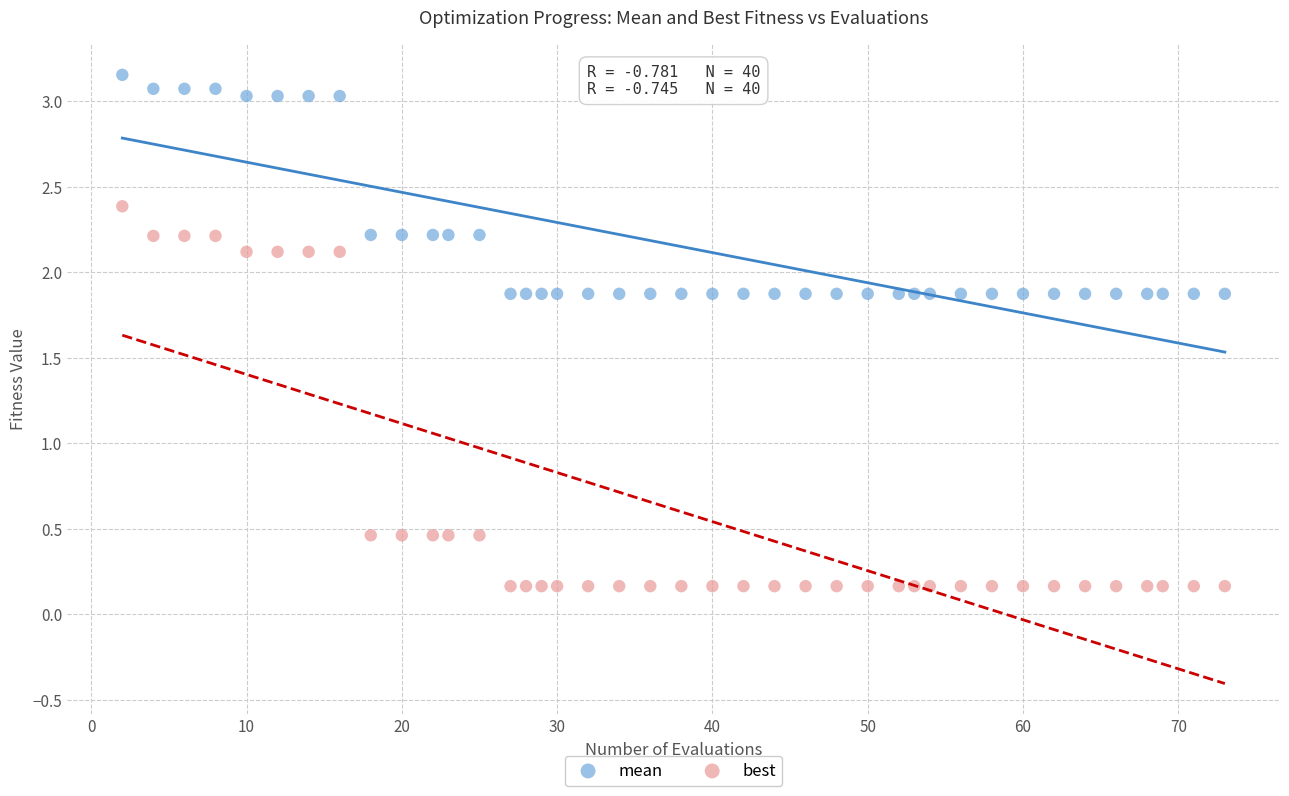

What is the X range (max minus min) for the scatter plot?

71.0